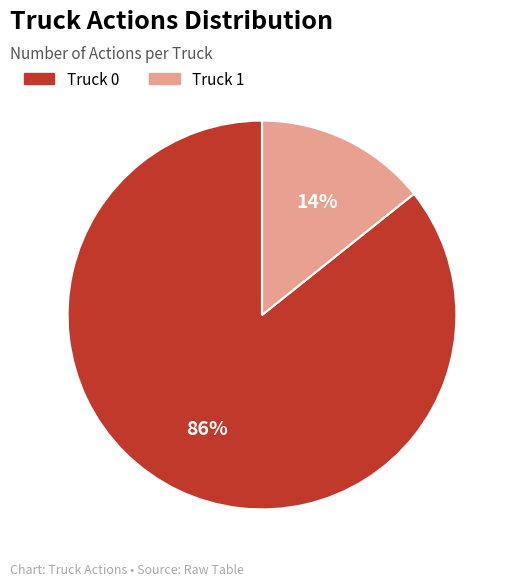

Do Truck 0 and Truck 1 together represent more than half of the pie?

Yes